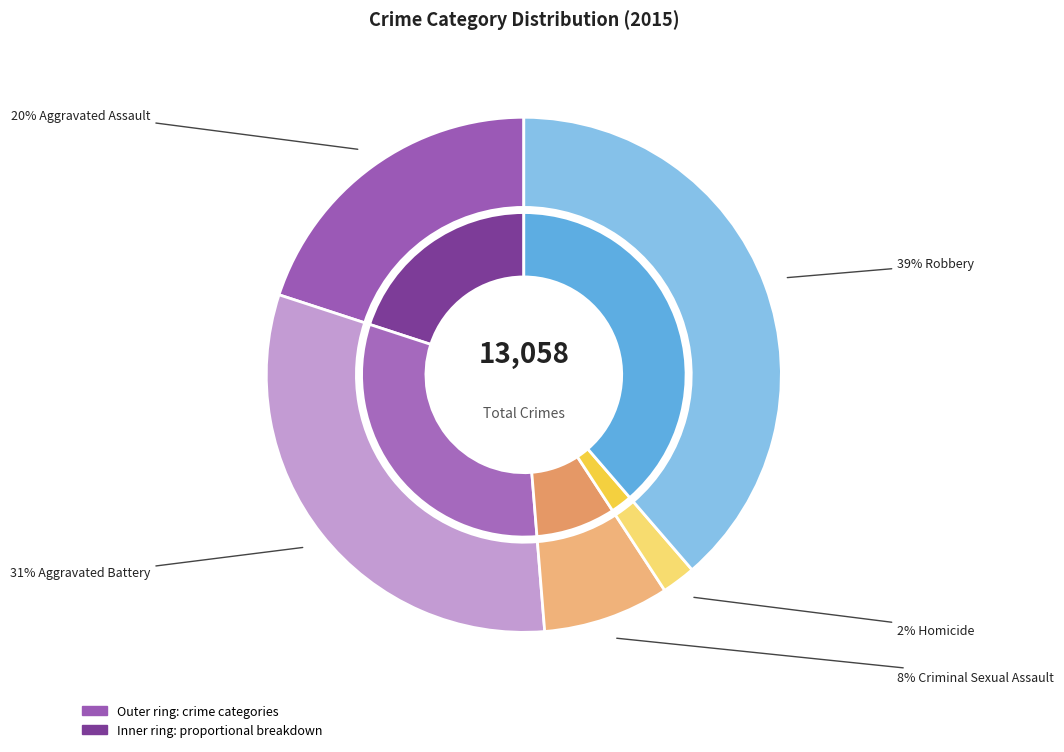

Rank the categories by value from lowest to highest.

Homicide, Criminal Sexual Assault, Aggravated Assault, Aggravated Battery, Robbery